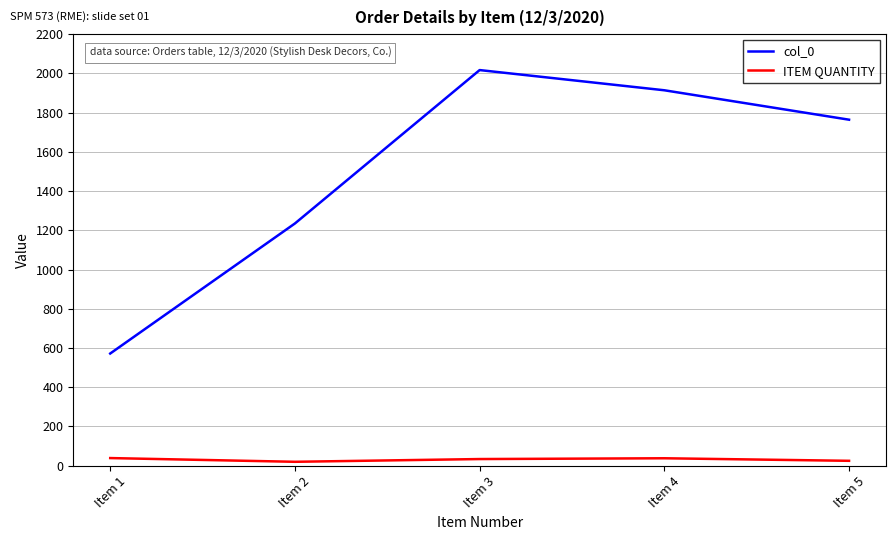

What is the difference between the maximum and minimum values in the col_0 series?

1445